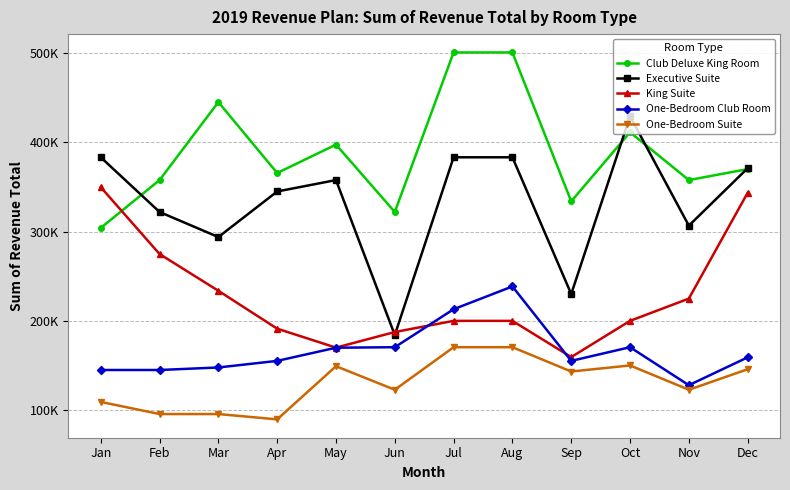

The Executive Suite series shows 609891 at Oct. True or false?

False